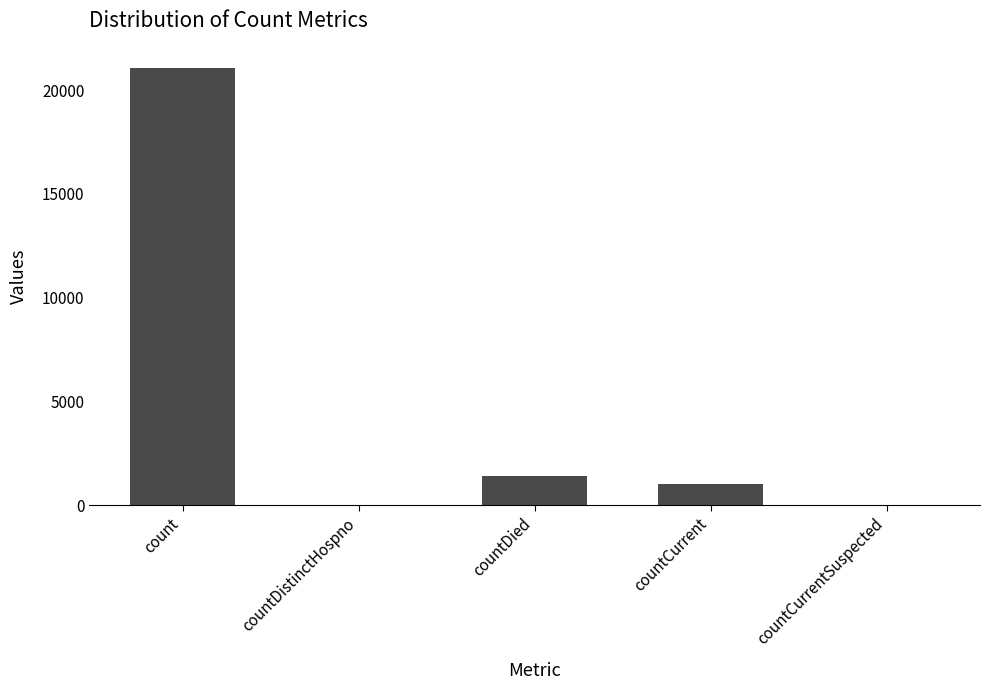

Reading left to right, list all the values displayed in this chart.

count=21050	countDistinctHospno=0	countDied=1405	countCurrent=1006	countCurrentSuspected=0